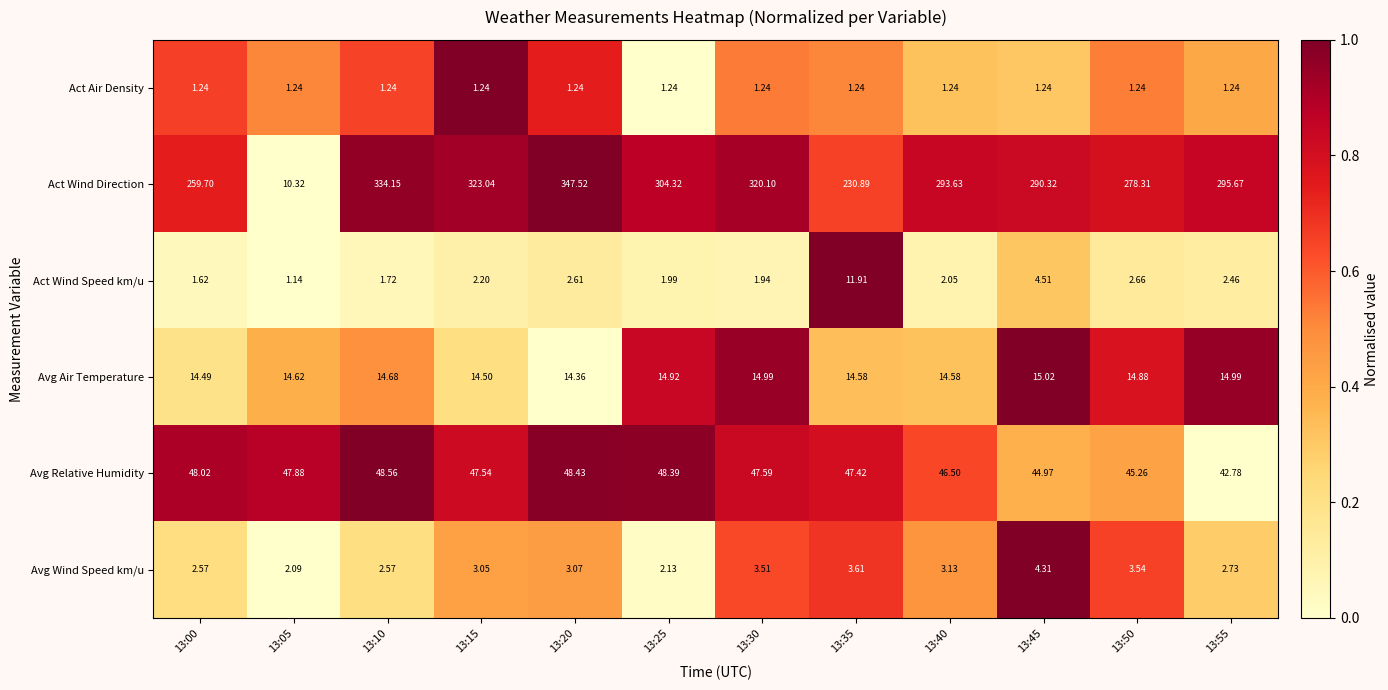

Is the value of Act Wind Speed km/u at 13:50 greater than the value of Avg Wind Speed km/u at 13:45?

No